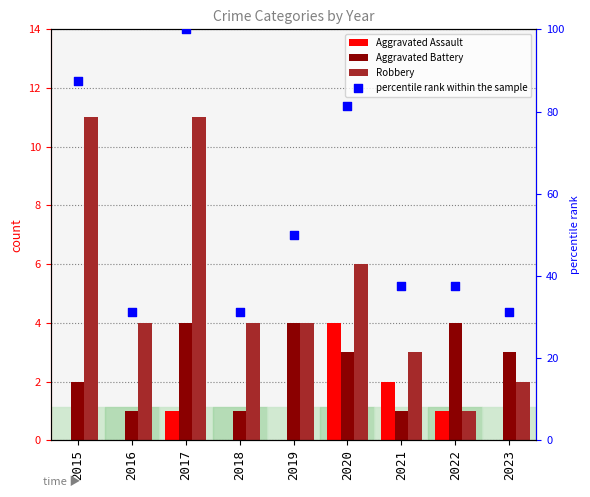

At how many categories does at least one series exceed 61?

3